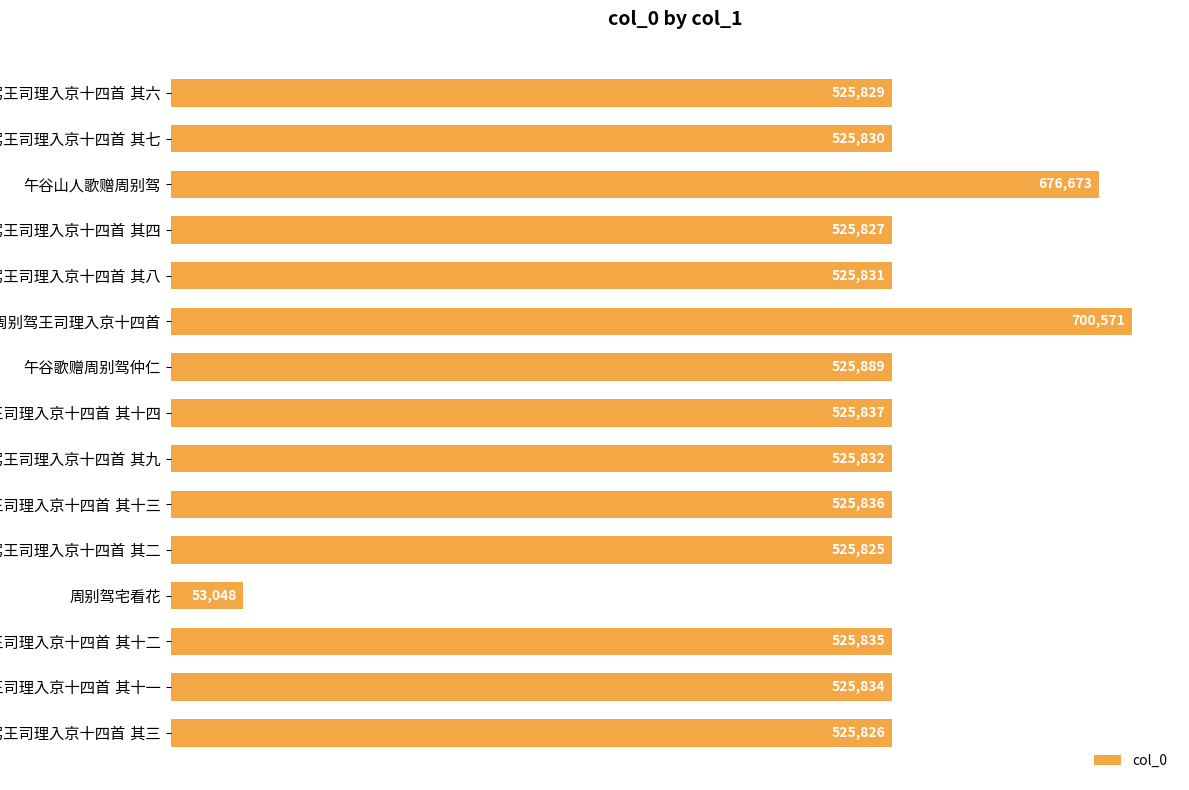

What is the value of the 10th bar from the top?

525836